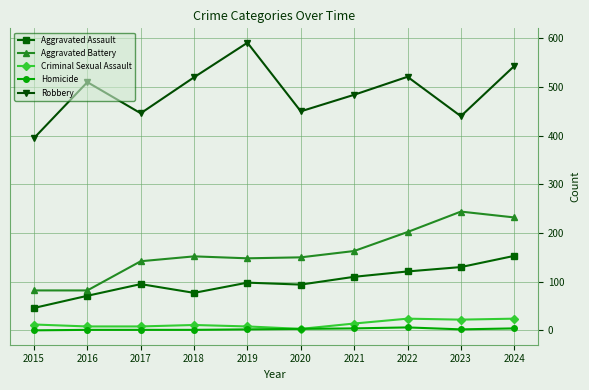

At which label is Aggravated Battery closest to 163?

2021